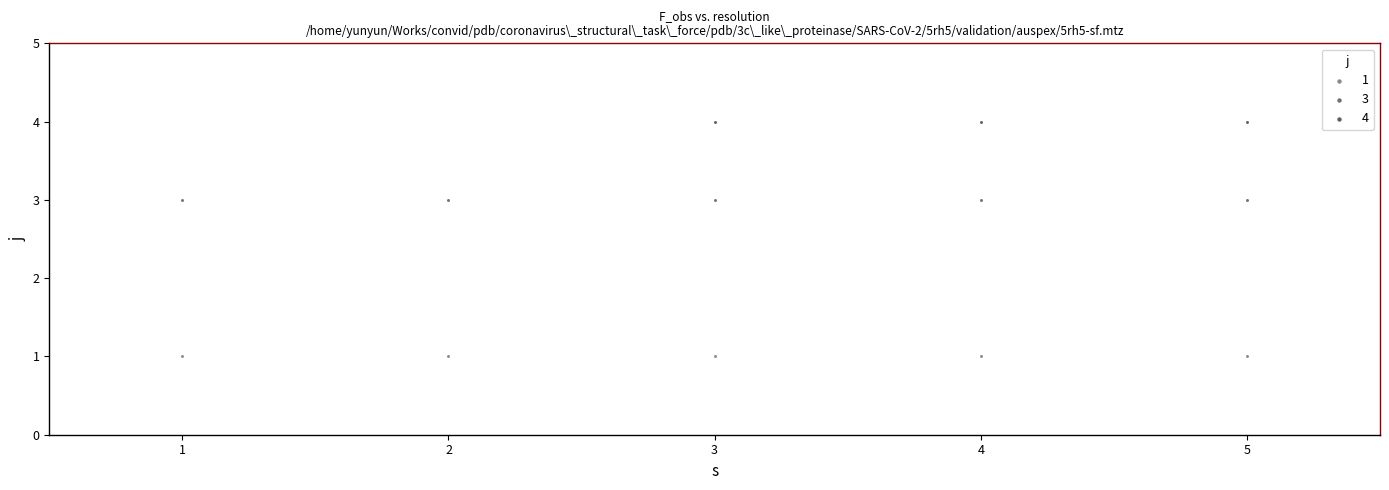

Which series reaches the maximum Y coordinate?

4